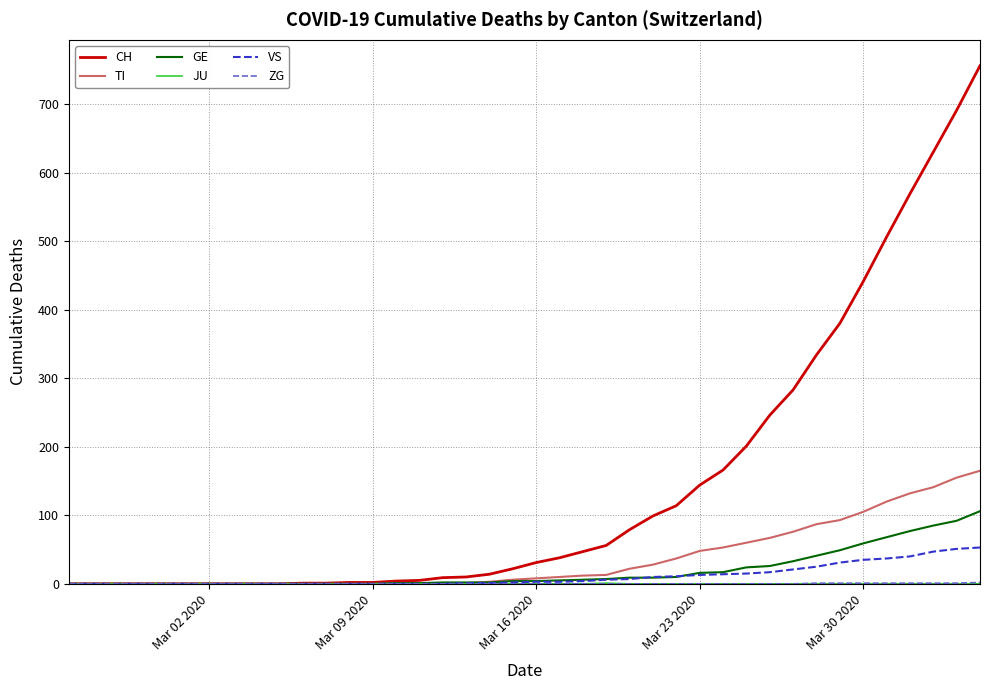

Which series has the largest total across all categories?

CH